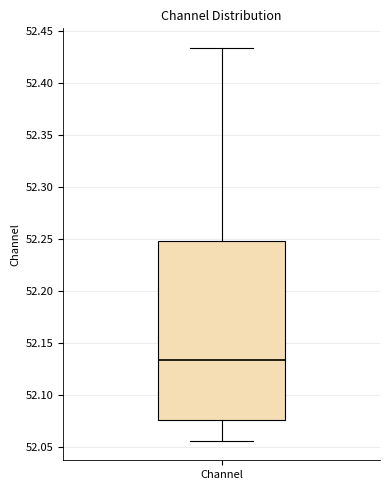

Read this box plot against the y-axis: the position of the median line, the range covered by the box, and the ends of both whiskers. The values are not printed on the chart, so give them approximately, as read against the axis.

median 52.135, box 52.075 to 52.250, whiskers 52.055 to 52.435